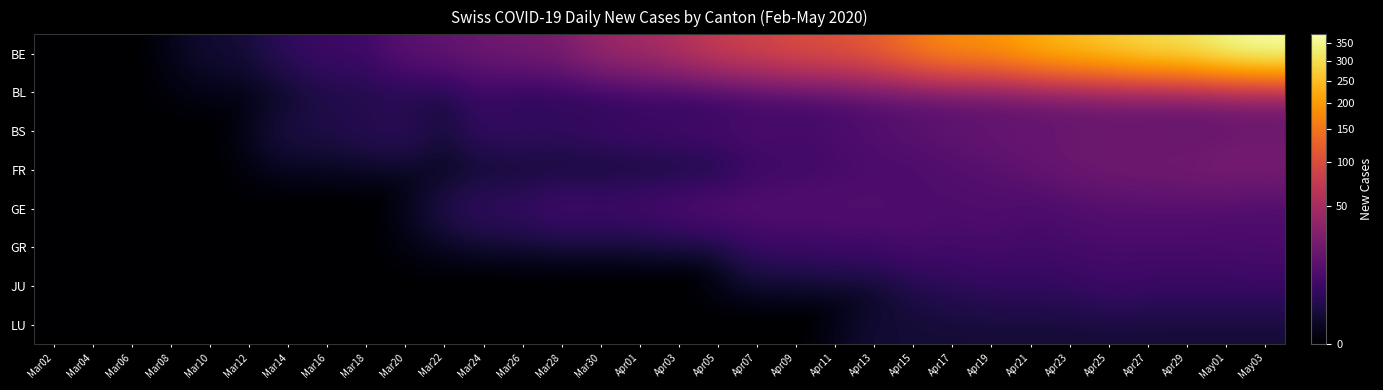

What is the total value across all series at Mar14?

6